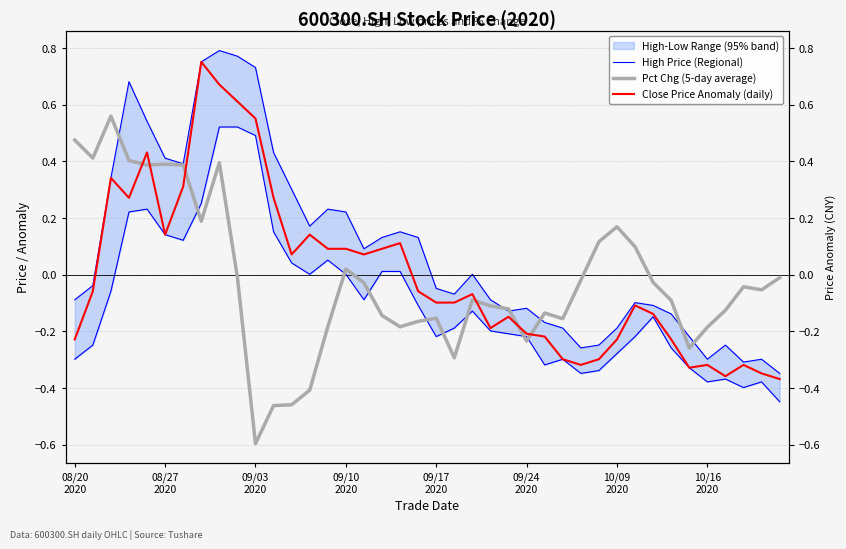

Reading left to right, transcribe all the data shown in this chart.

High Price (Regional): -0.1	-0.0	0.3	0.7	0.5	0.4	0.4	0.8	0.8	0.8	0.7	0.4	0.3	0.2	0.2	0.2	0.1	0.1	0.2	0.1	-0.0	-0.1	0.0	-0.1	-0.1	-0.1	-0.2	-0.2	-0.3	-0.2	-0.2	-0.1	-0.1	-0.1	-0.2	-0.3	-0.2	-0.3	-0.3	-0.3
Pct Chg (5-day average): 0.5	0.4	0.6	0.4	0.4	0.4	0.4	0.2	0.4	-0.0	-0.6	-0.5	-0.5	-0.4	-0.2	0.0	-0.0	-0.1	-0.2	-0.2	-0.2	-0.3	-0.1	-0.1	-0.1	-0.2	-0.1	-0.2	-0.0	0.1	0.2	0.1	-0.0	-0.1	-0.3	-0.2	-0.1	-0.0	-0.1	-0.0
Close Price Anomaly (daily): -0.2	-0.1	0.3	0.3	0.4	0.1	0.3	0.8	0.7	0.6	0.6	0.3	0.1	0.1	0.1	0.1	0.1	0.1	0.1	-0.1	-0.1	-0.1	-0.1	-0.2	-0.1	-0.2	-0.2	-0.3	-0.3	-0.3	-0.2	-0.1	-0.1	-0.2	-0.3	-0.3	-0.4	-0.3	-0.3	-0.4